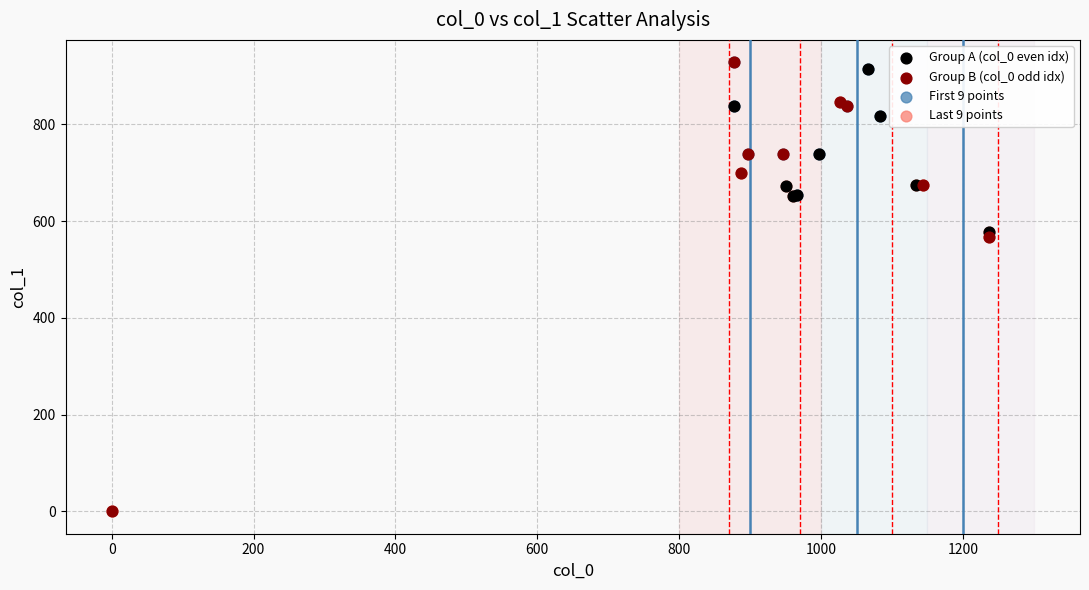

What are all the series names shown in the legend?

Group A (col_0 even idx), Group B (col_0 odd idx), First 9 points, Last 9 points